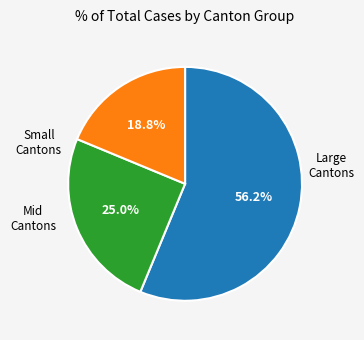

How many segments does this pie chart have?

3